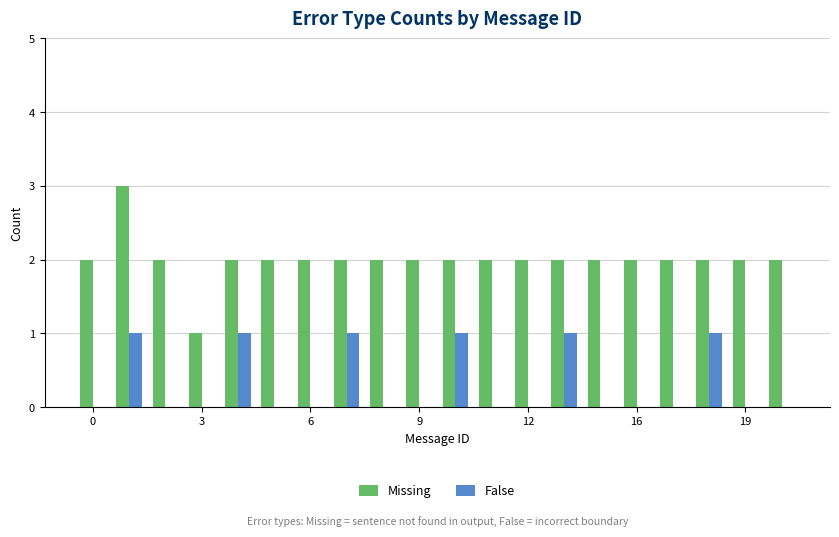

Which series has the largest total across all categories?

Missing